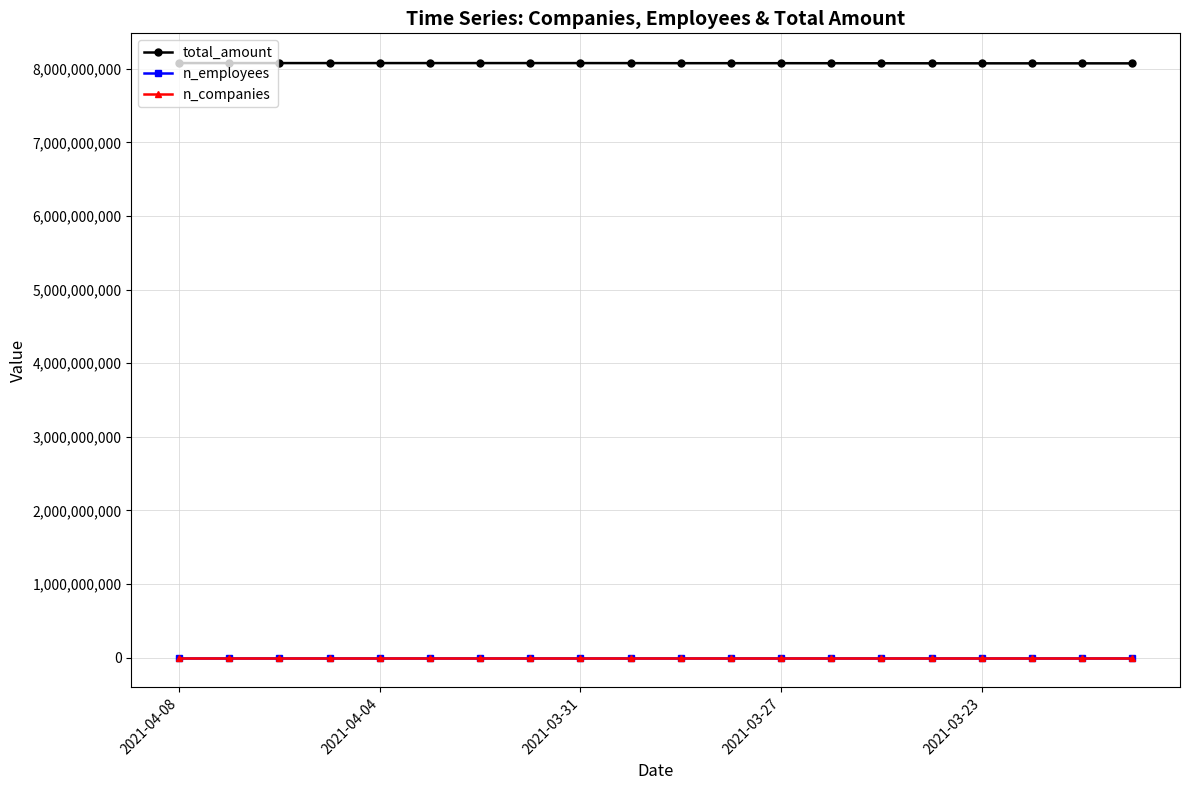

What is the maximum value shown in the chart?

8076360693